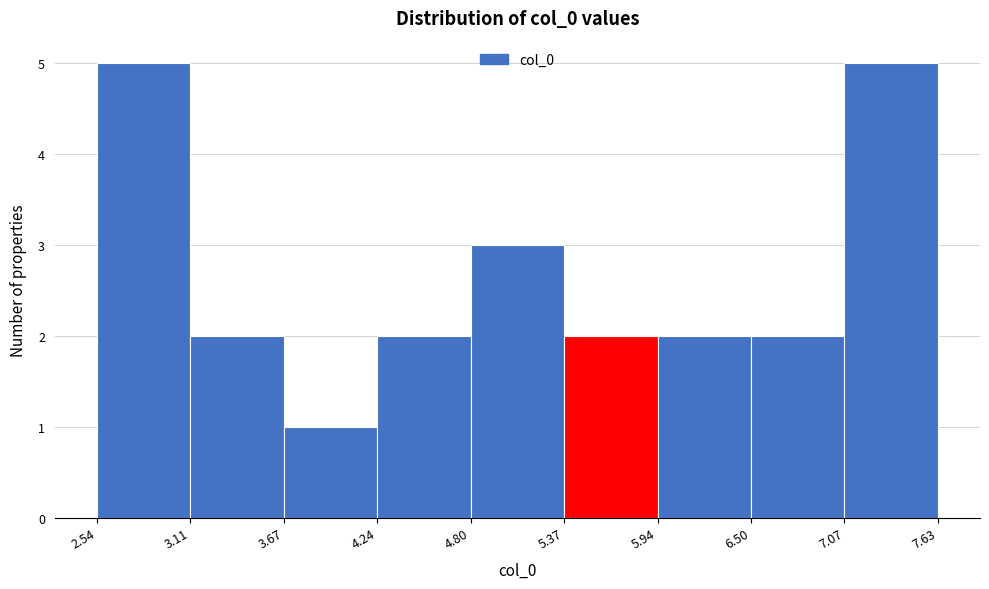

What is the height of the bar covering 2.54 to 3.11 on the x-axis? The values are not printed on the chart, so give them approximately, as read against the axis.

5